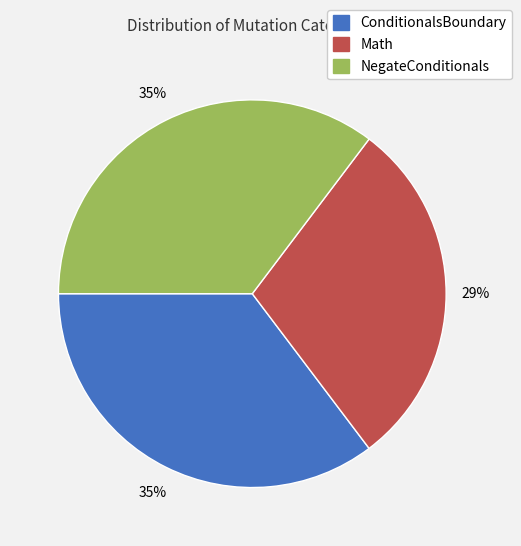

Do NegateConditionals and Math together represent more than half of the pie?

Yes